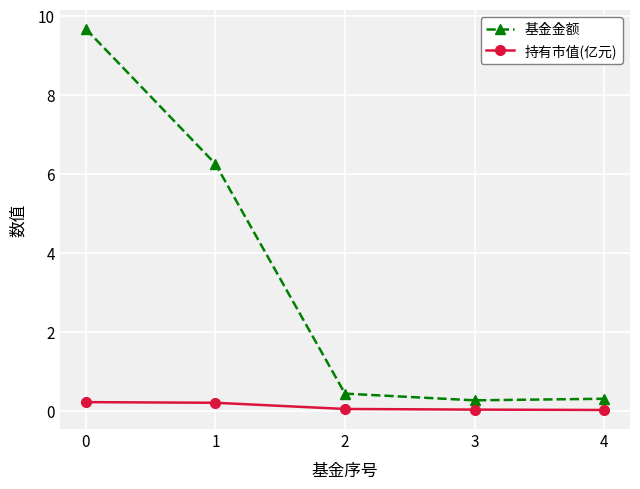

True or false: 基金金额 and 持有市值(亿元) intersect in this chart.

False